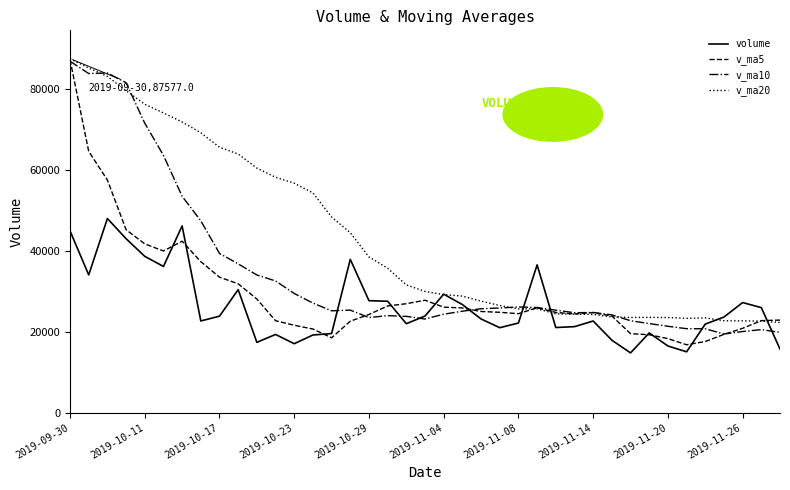

How many distinct data groups are displayed?

4